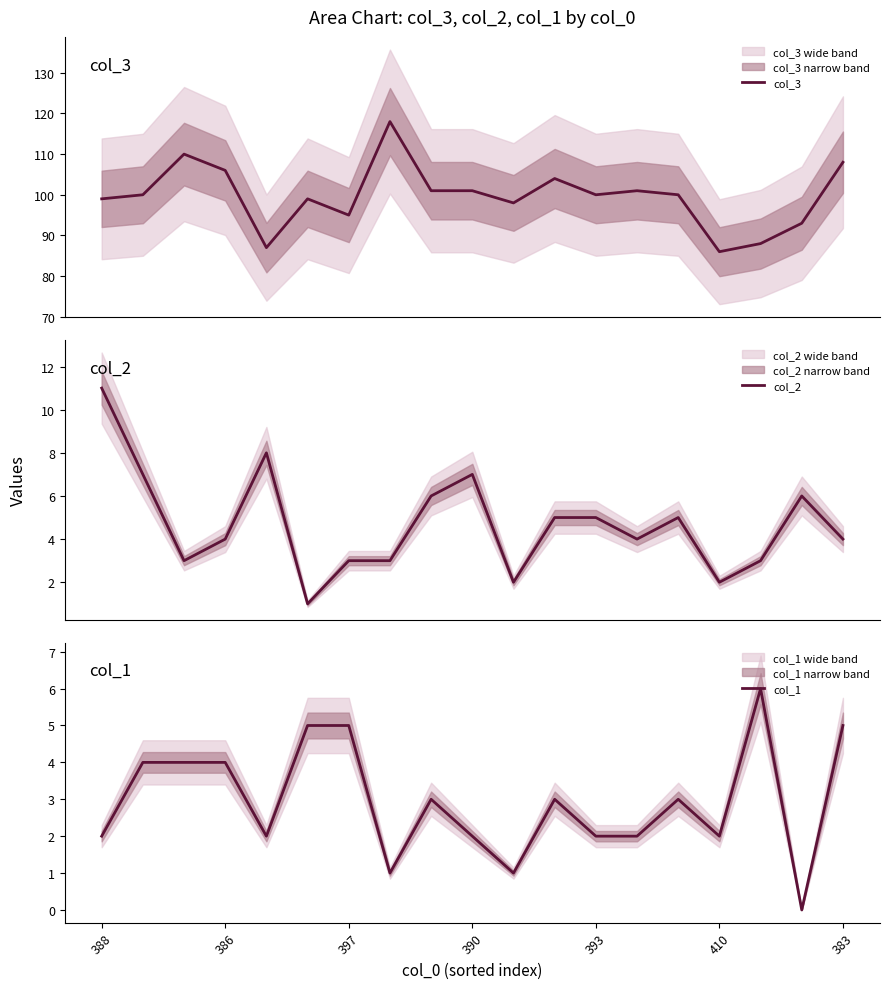

What position from the right is 393?

7